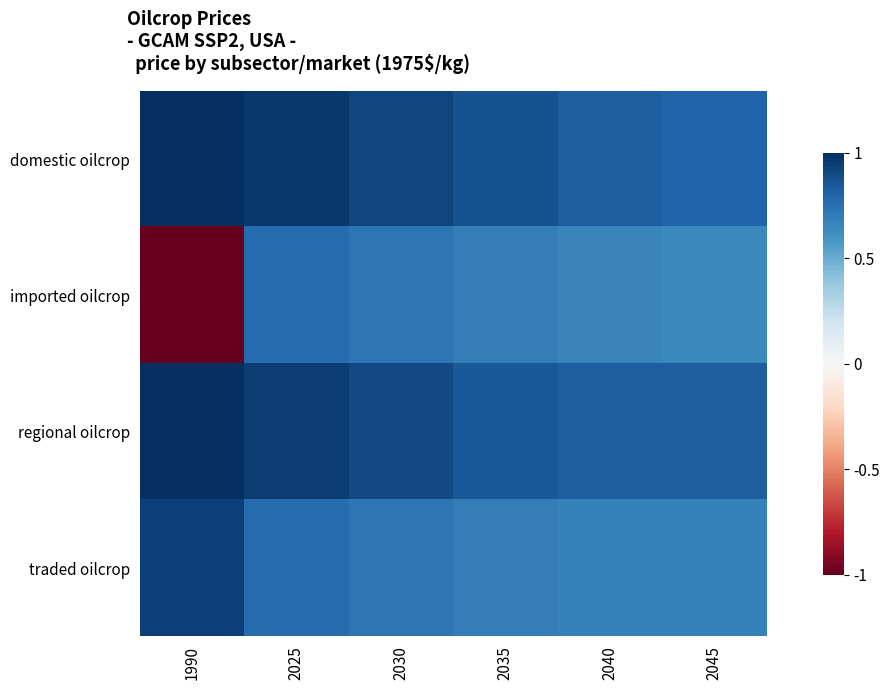

Between 1990 and 2030, which series saw the biggest shift?

imported oilcrop